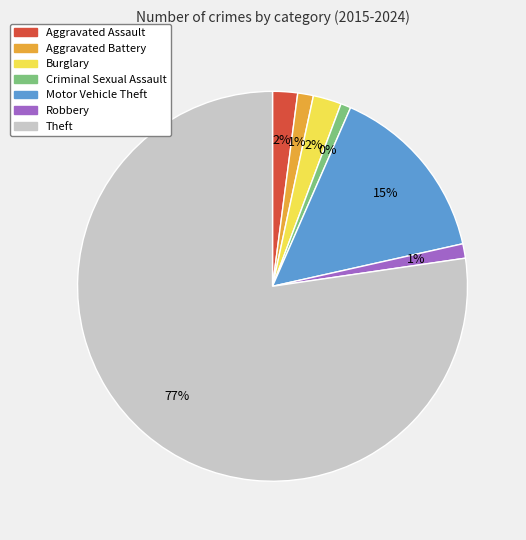

Is it true that Robbery is 11% of the pie?

False